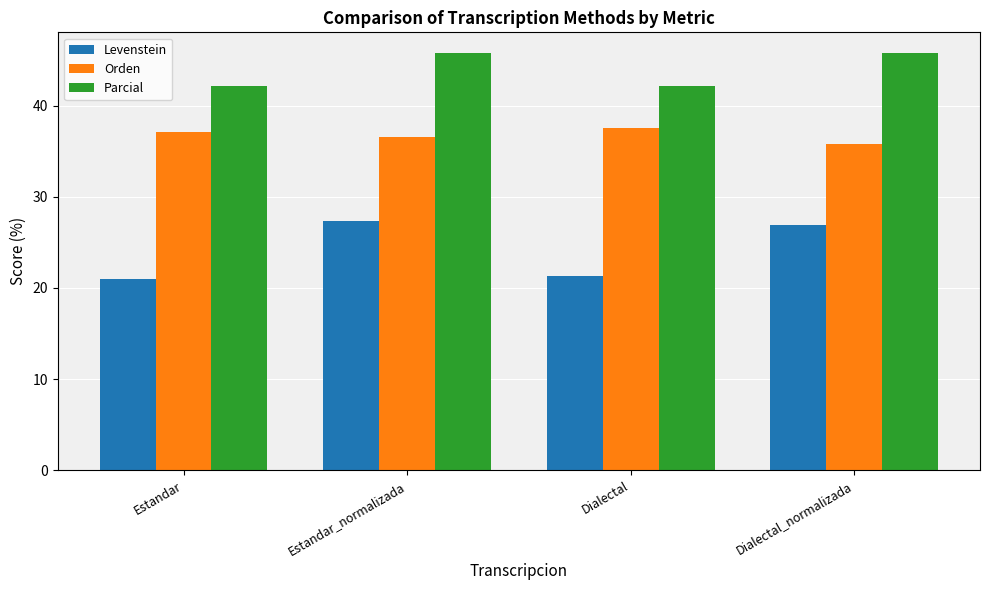

List the series in order of their overall mean, highest first.

Parcial, Orden, Levenstein